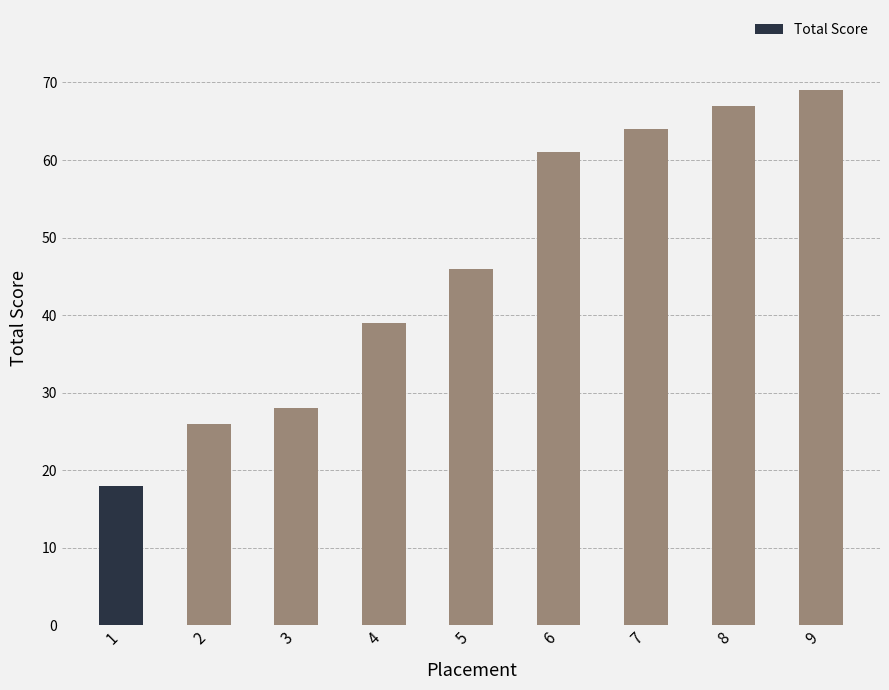

What is the approximate value at 4, to the nearest 10?

40